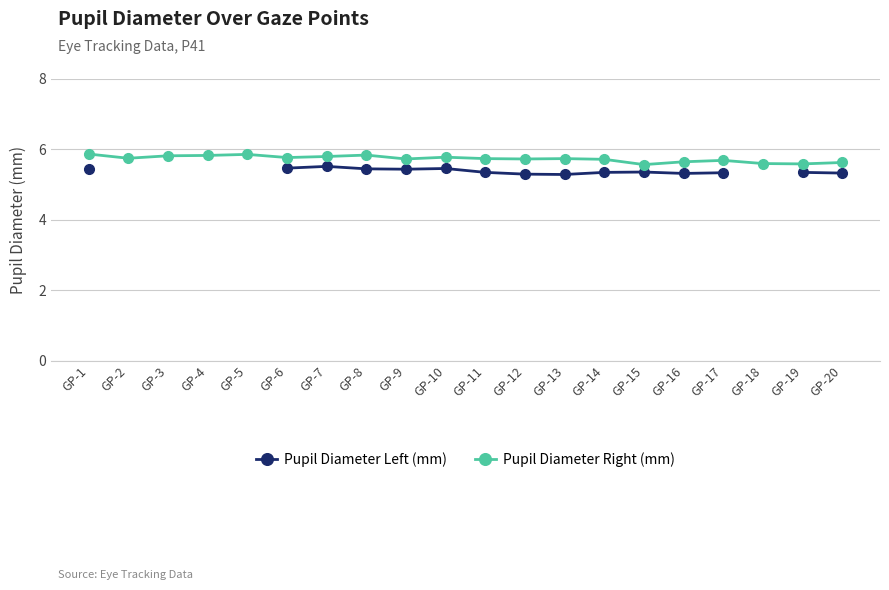

The value of Pupil Diameter Right (mm) at GP-12 is 5.7. True or false?

True